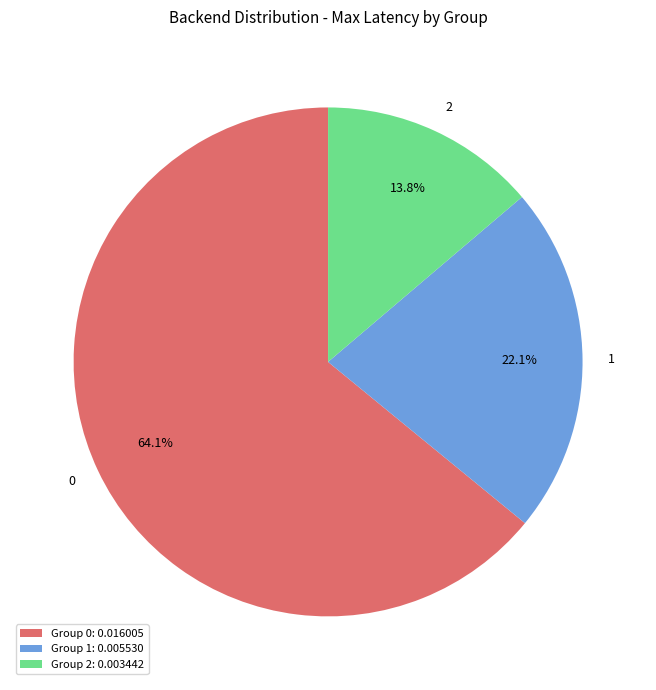

Between 2 and 1, which is larger?

1